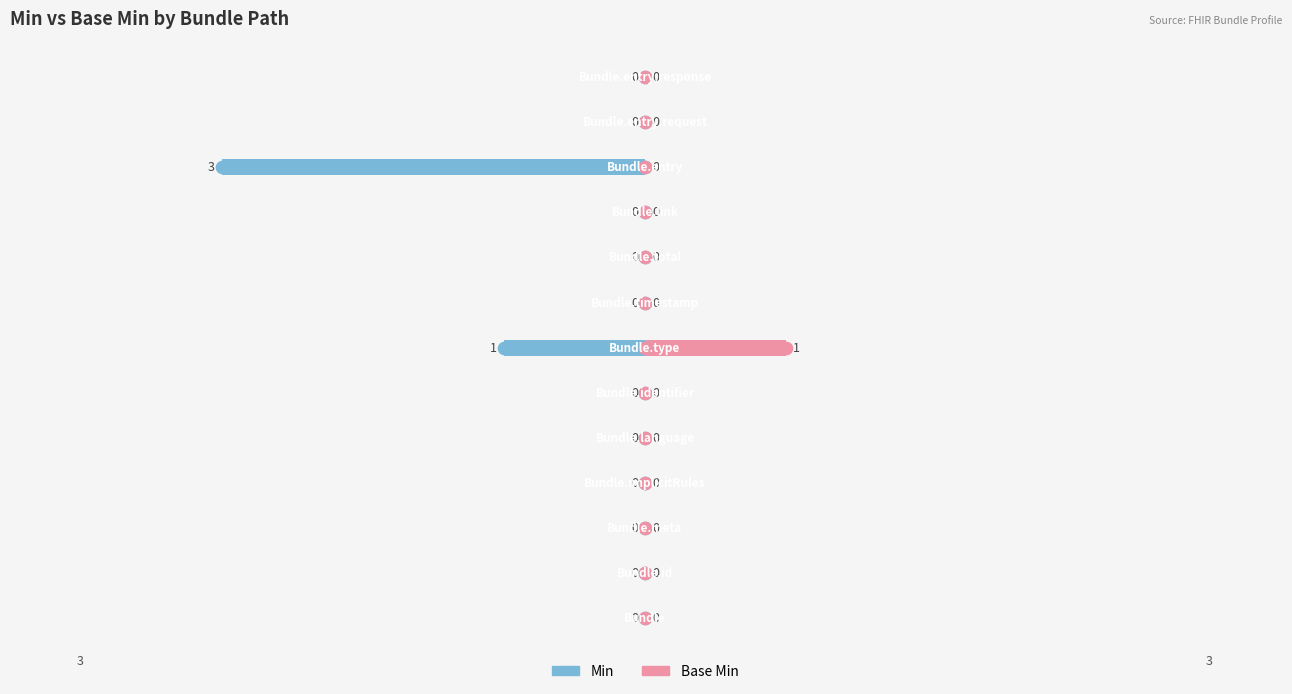

Which series has the widest spread of values?

Min